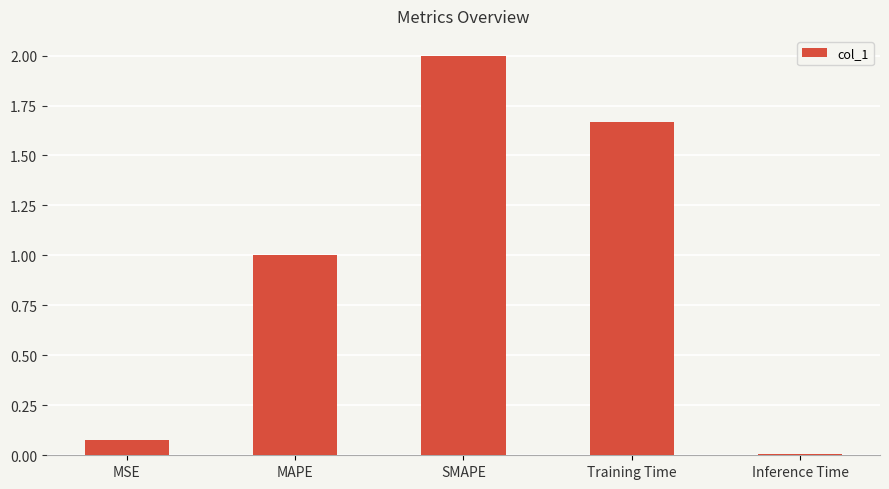

At which category does the chart reach its peak across all series?

SMAPE